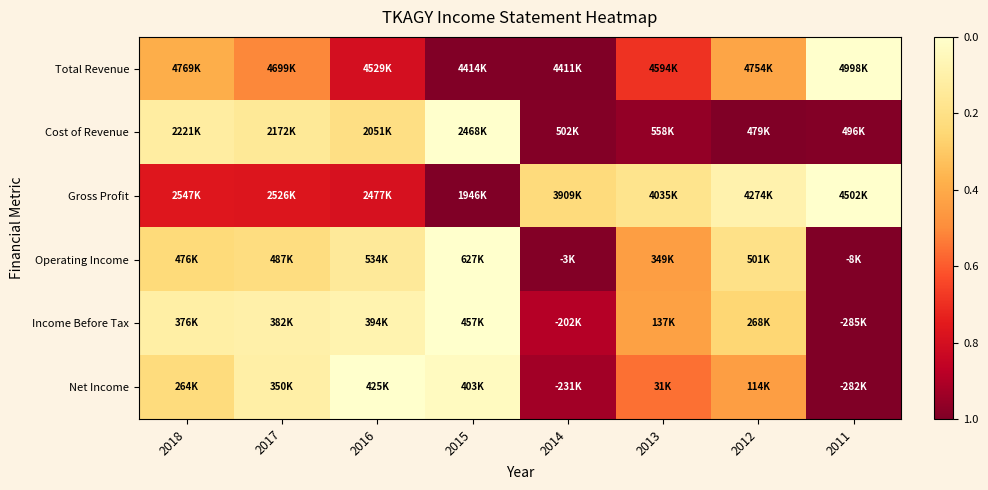

Between 2018 and 2013, which is larger?

2018